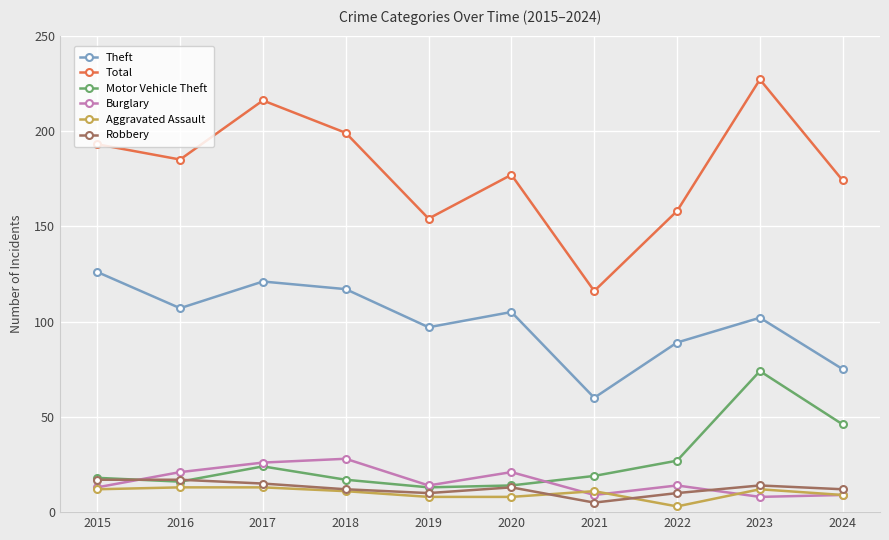

How many interior local valleys does the Theft series have?

3